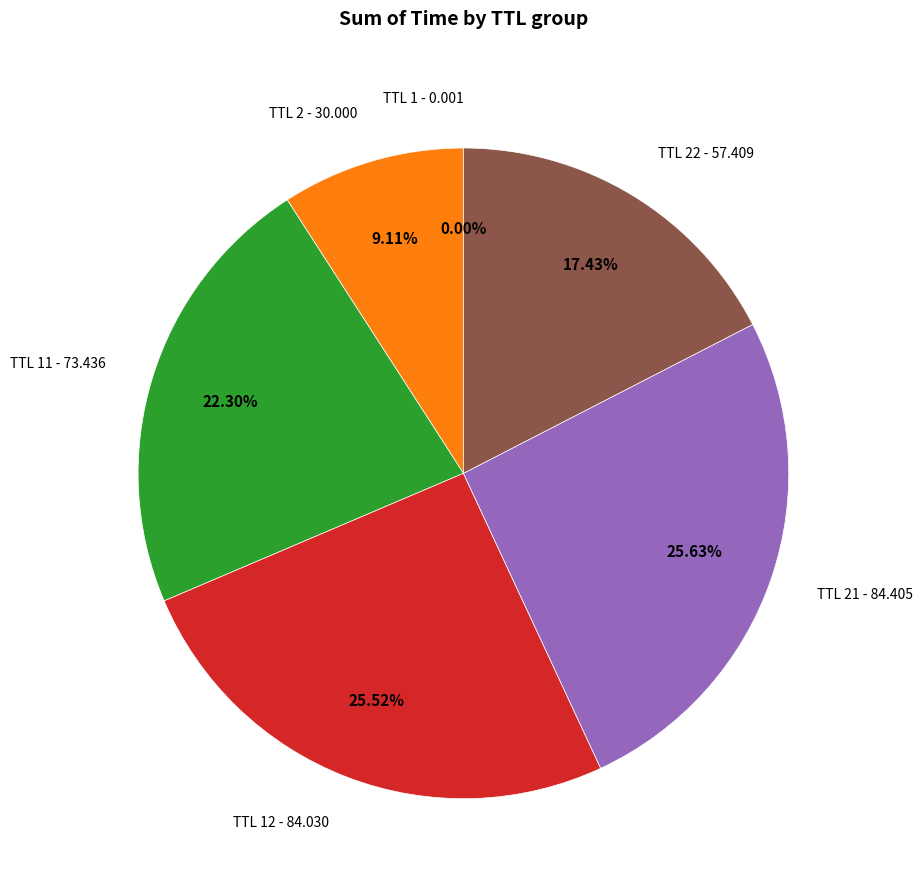

Between TTL 12 - 84.030 and TTL 11 - 73.436, which is larger?

TTL 12 - 84.030